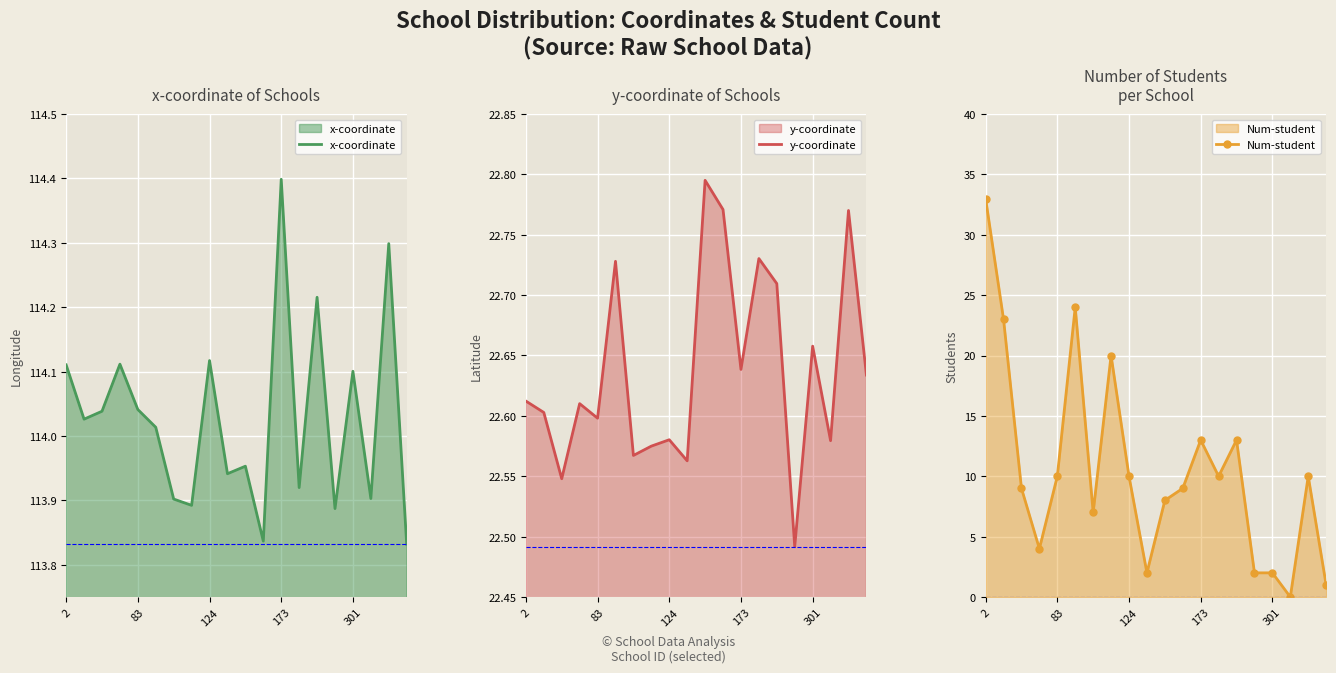

True or false: y-coordinate and Num-student intersect in this chart.

True